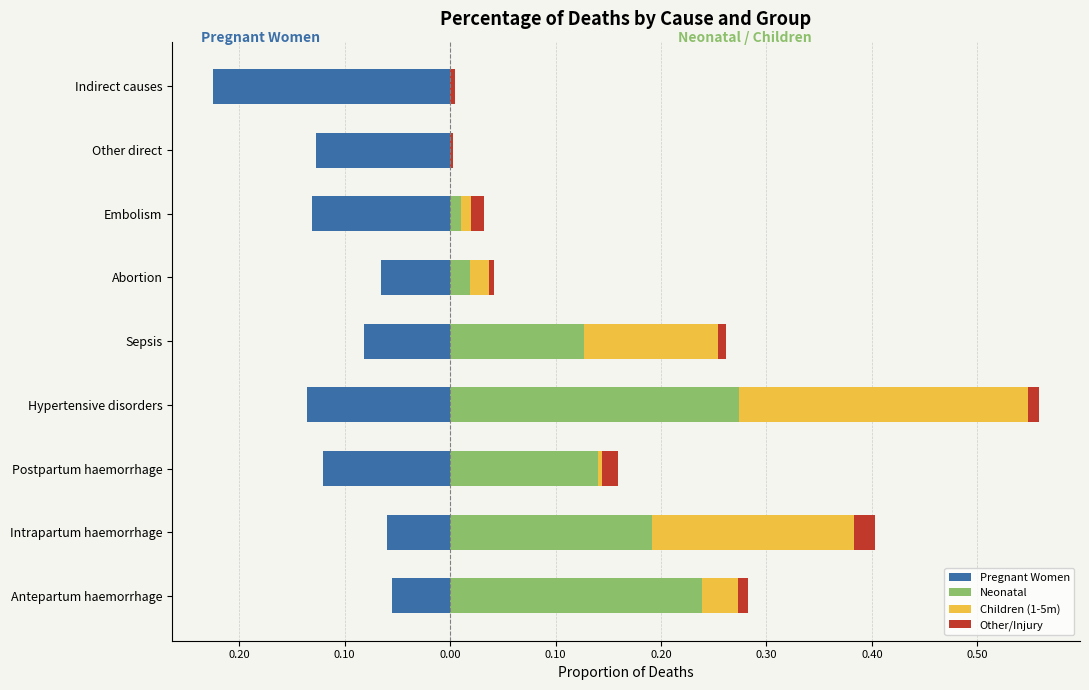

Which series changed the most between 0.10 and 0.50?

Neonatal